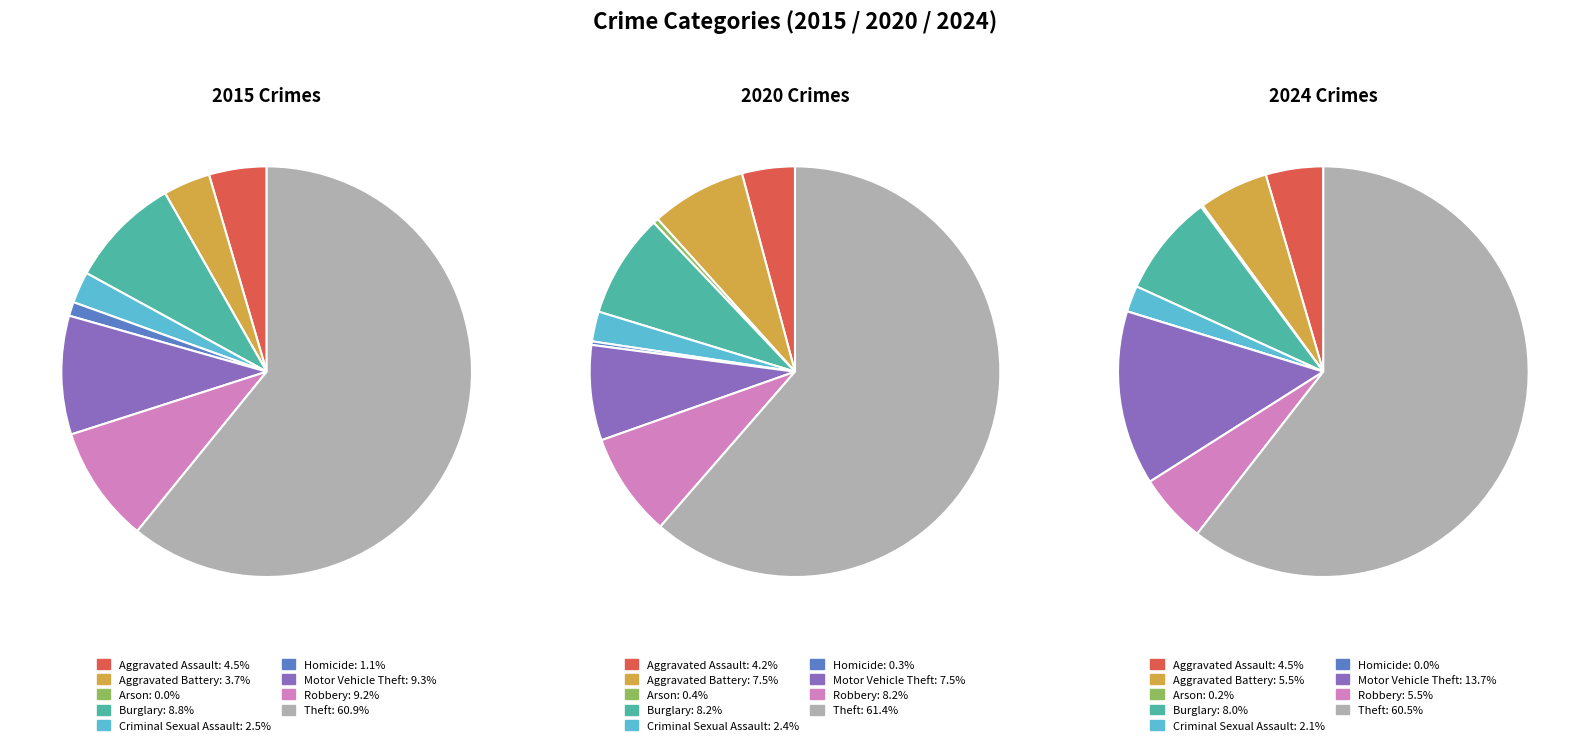

Which has a higher value, Motor Vehicle Theft or Burglary?

Motor Vehicle Theft